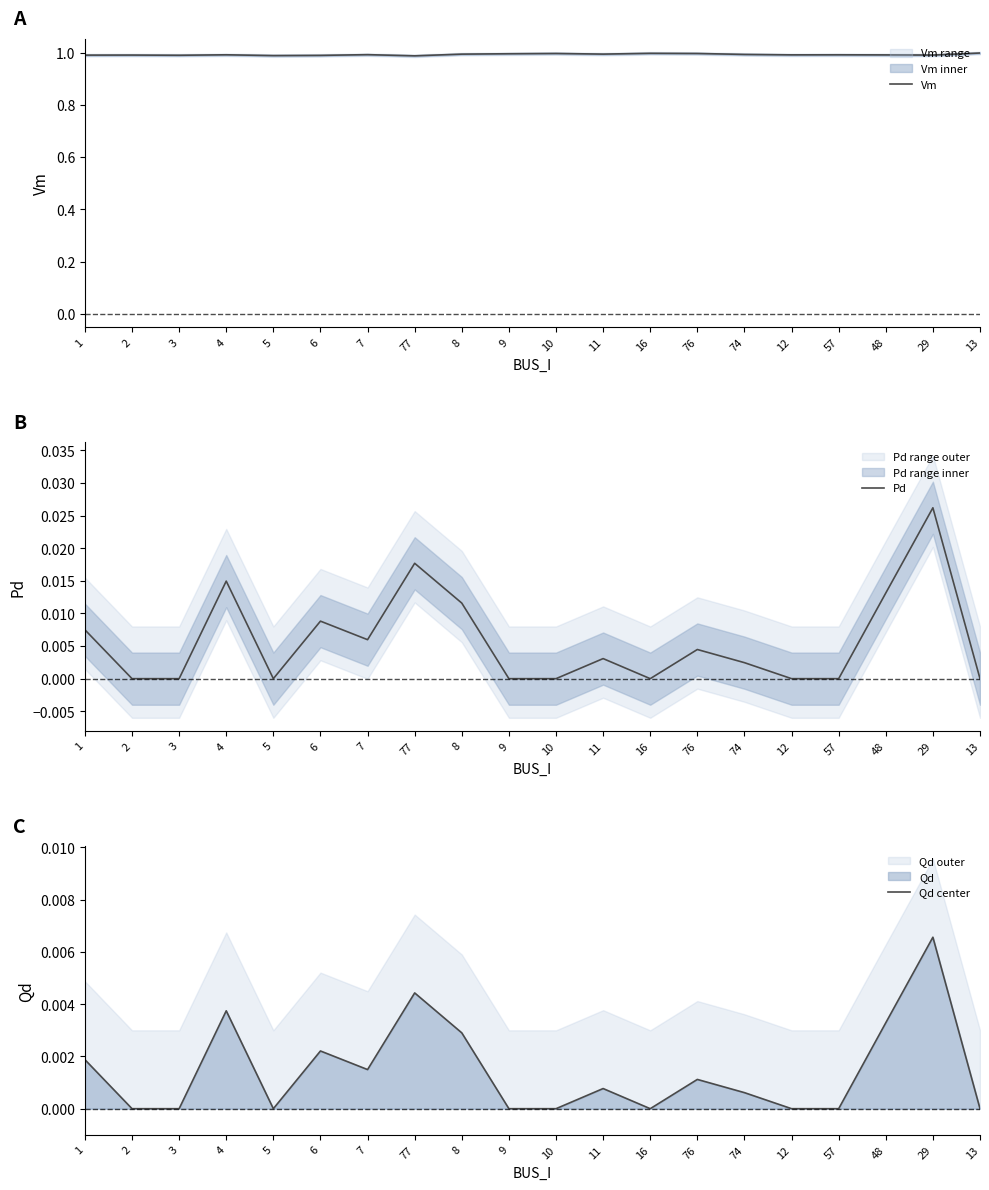

Is the value of Pd at 57 greater than the value of Qd center at 8?

No